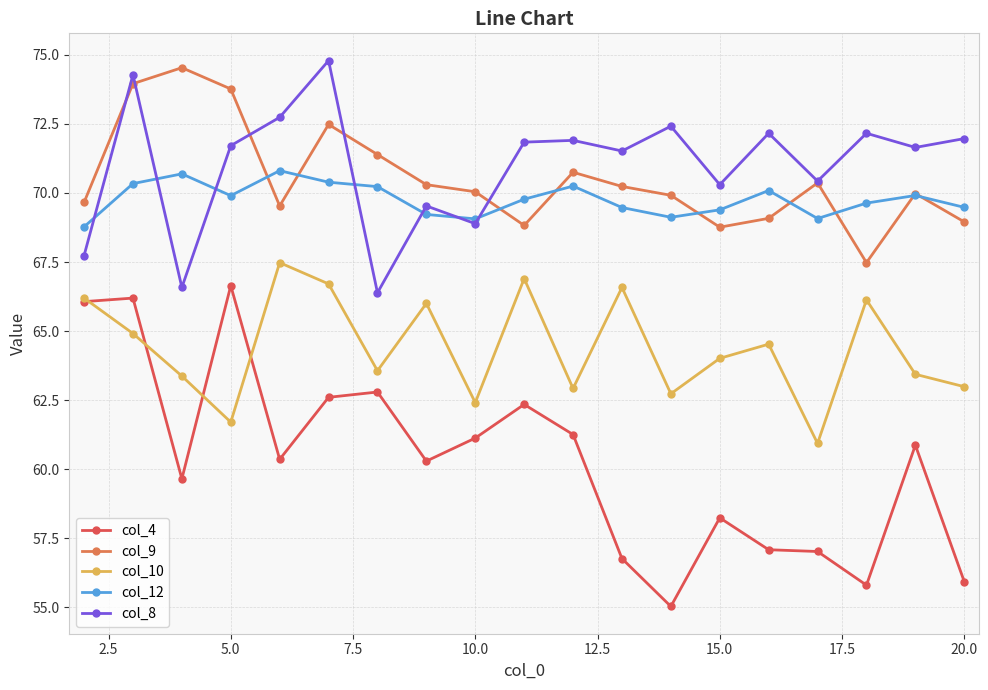

Which series has the widest spread of values?

col_4